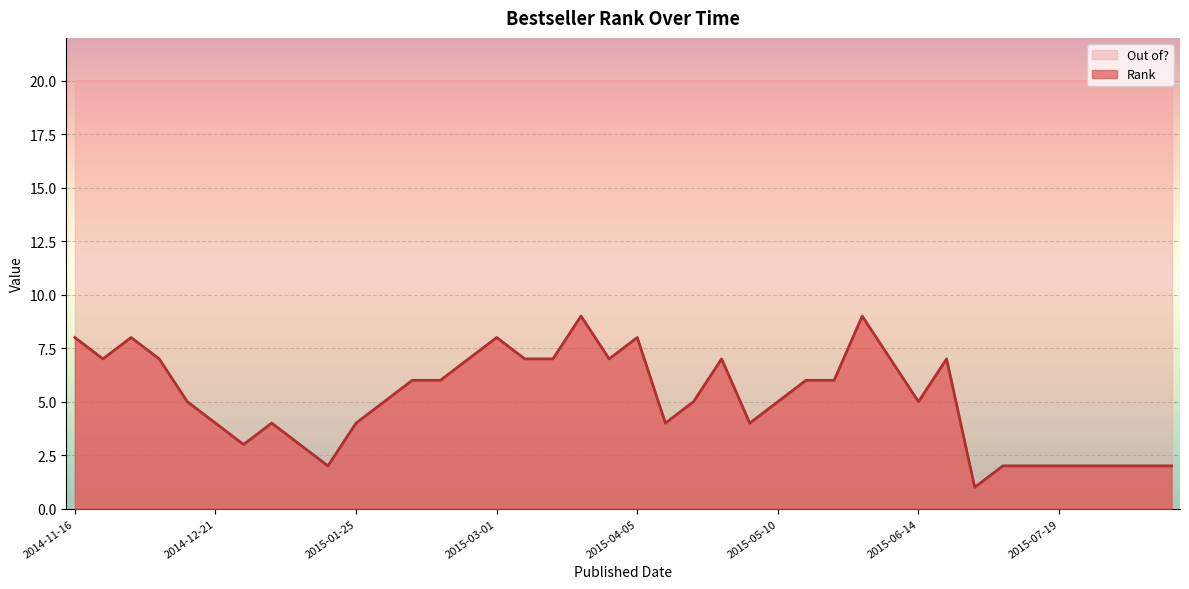

What is the difference between the second highest and second lowest values?

7